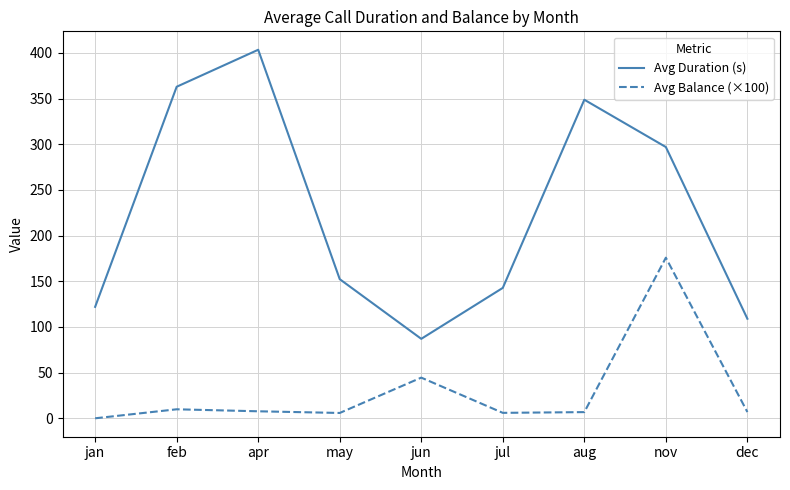

In Avg Duration (s), how many points are lower than both neighbors (excluding endpoints)?

1